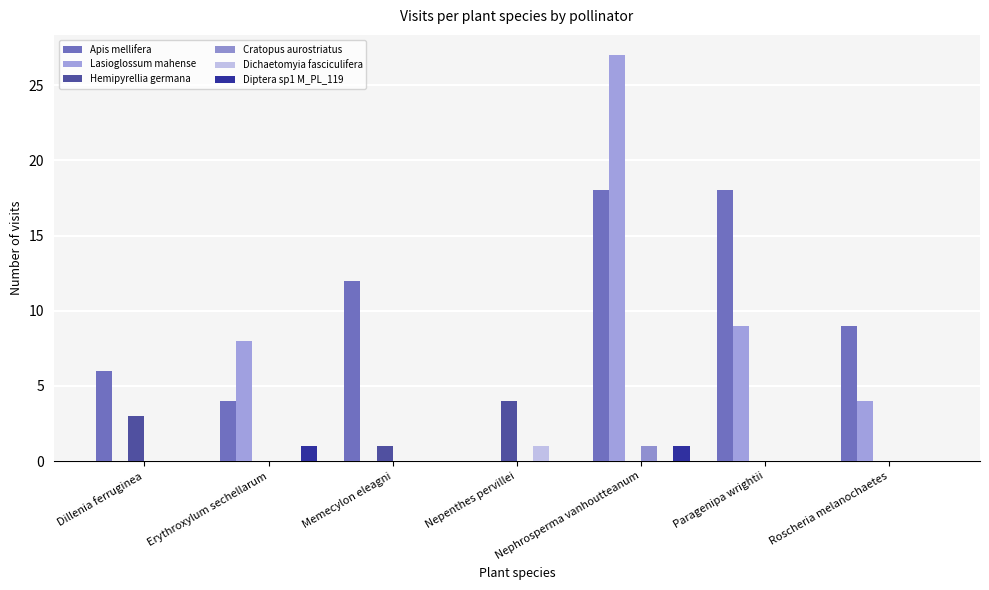

At which category is the sum across all series the highest?

Nephrosperma vanhoutteanum